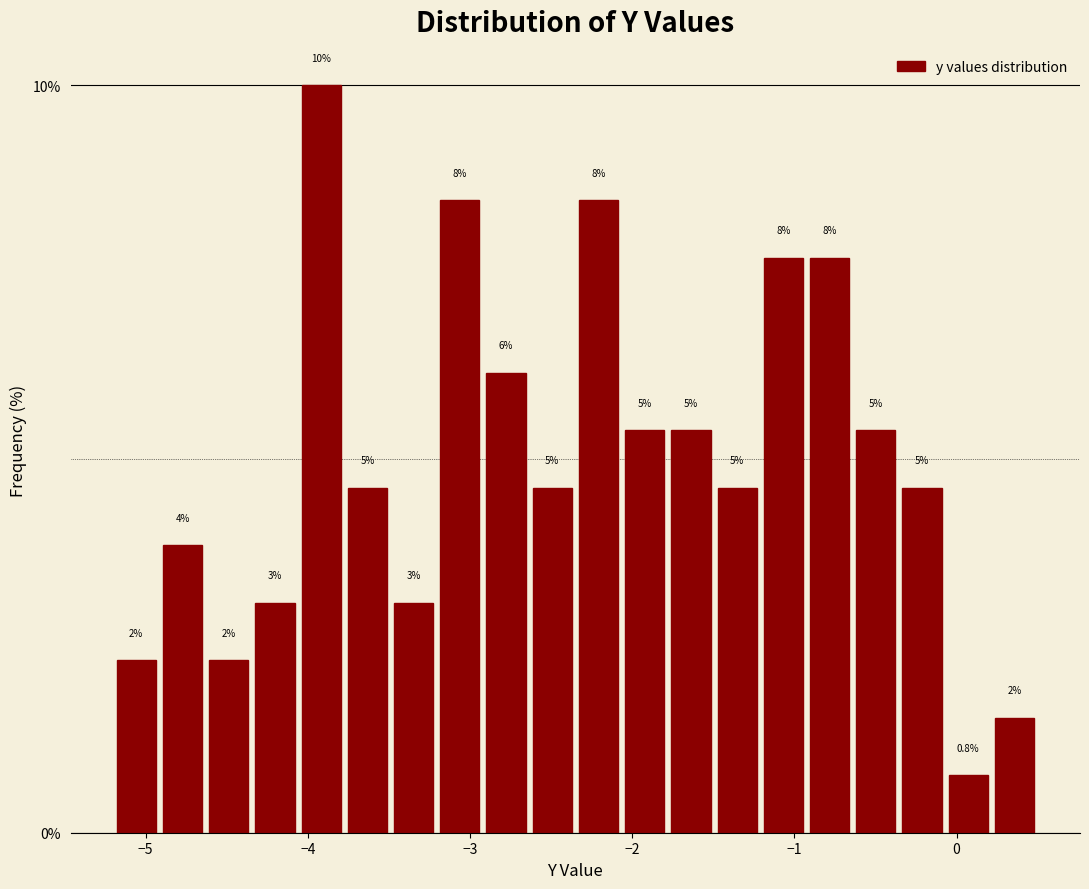

Read against the x-axis, roughly where is the centre of the tallest bar?

-3.9